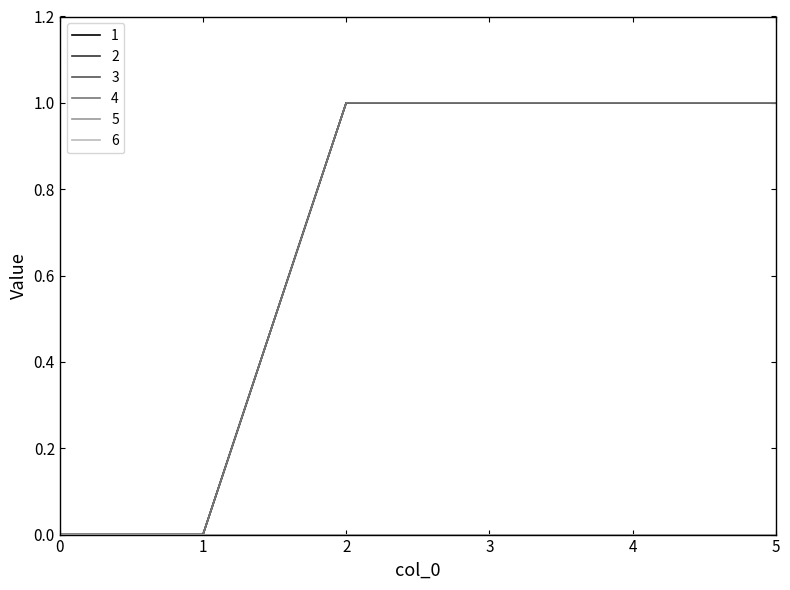

What is the sum of all 2 values?

4